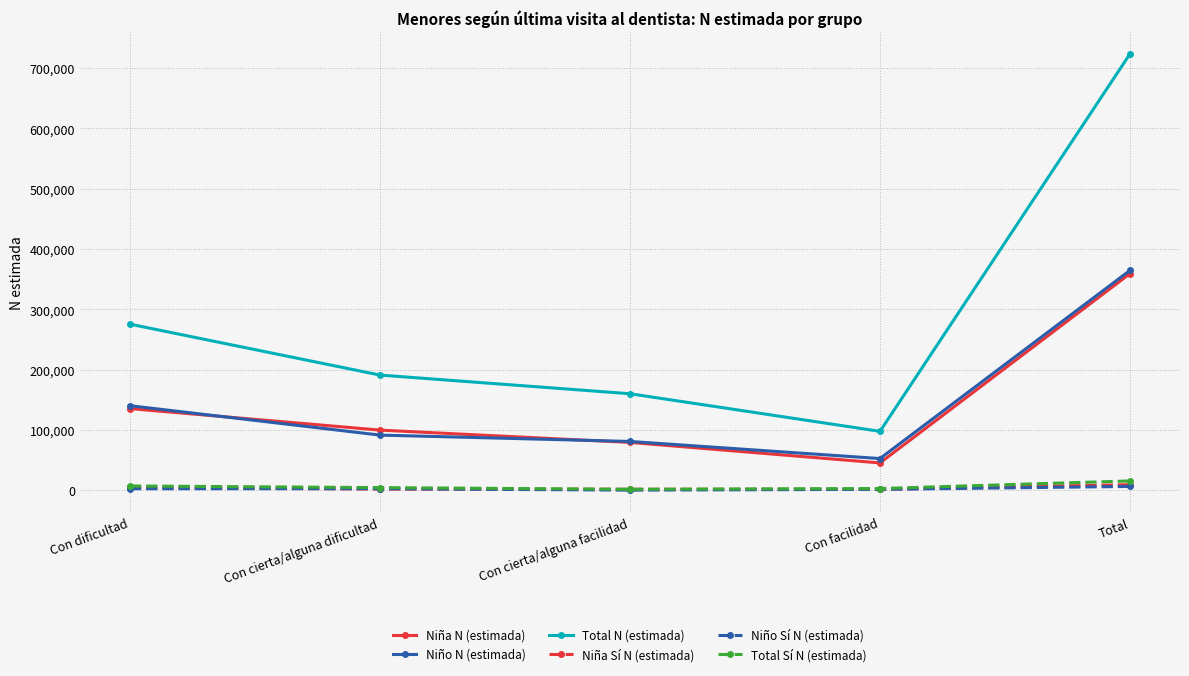

The Total N (estimada) series shows 61032 at Con dificultad. True or false?

False